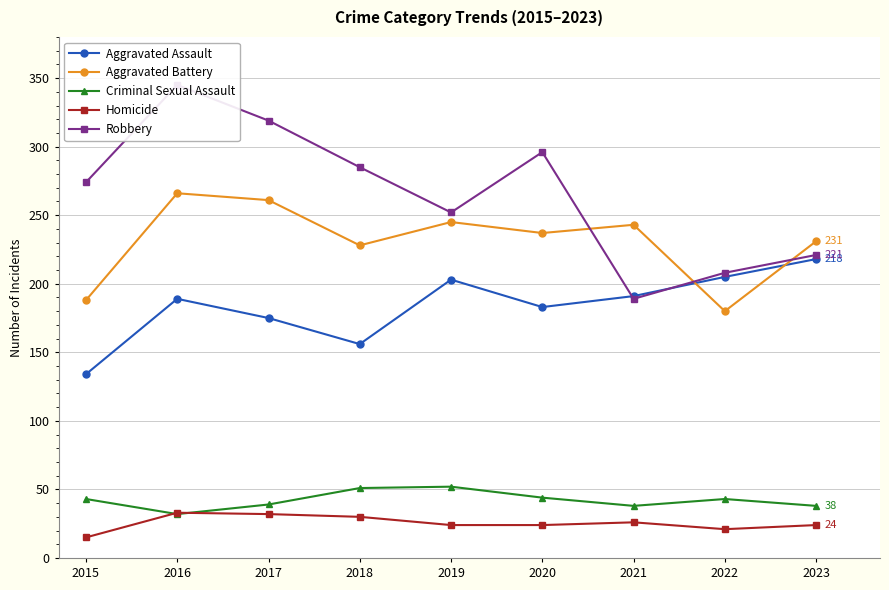

Between 2017 and 2023, which series saw the biggest shift?

Robbery